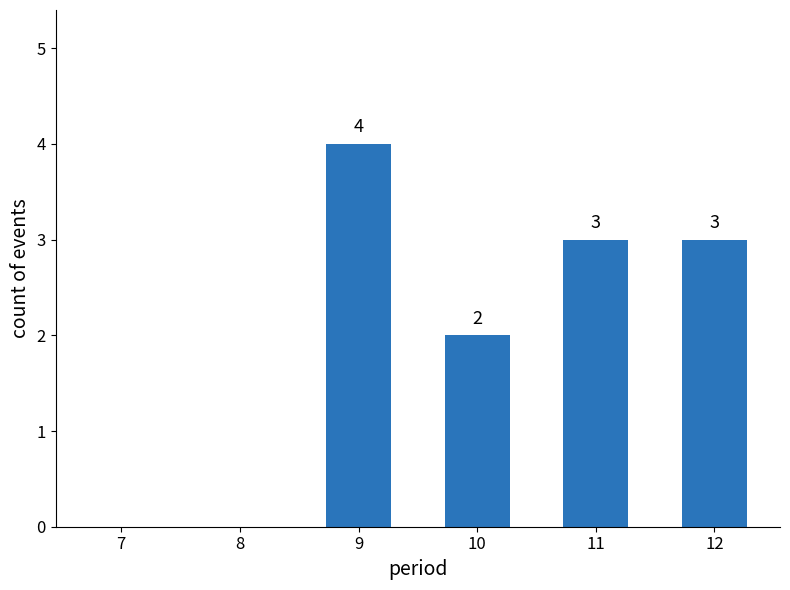

Are the bars horizontal?

No